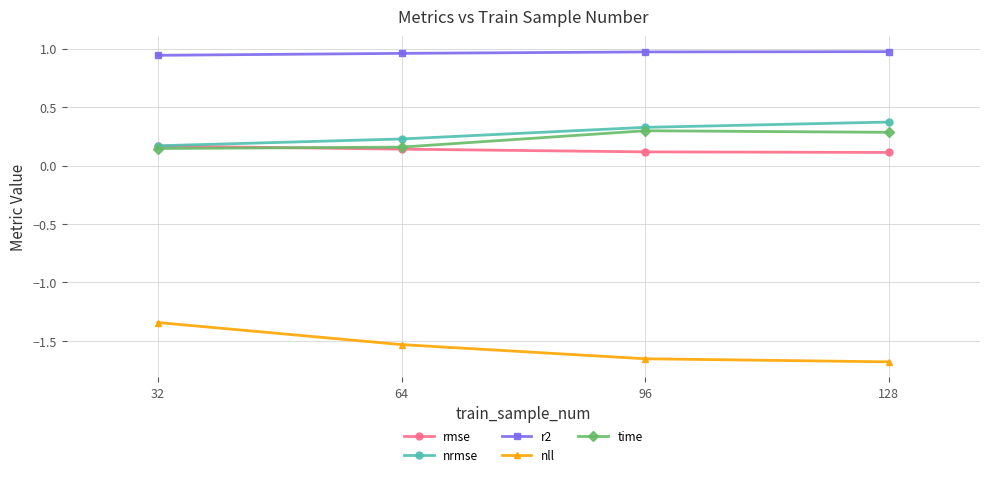

True or false: r2 and time cross at least once.

False